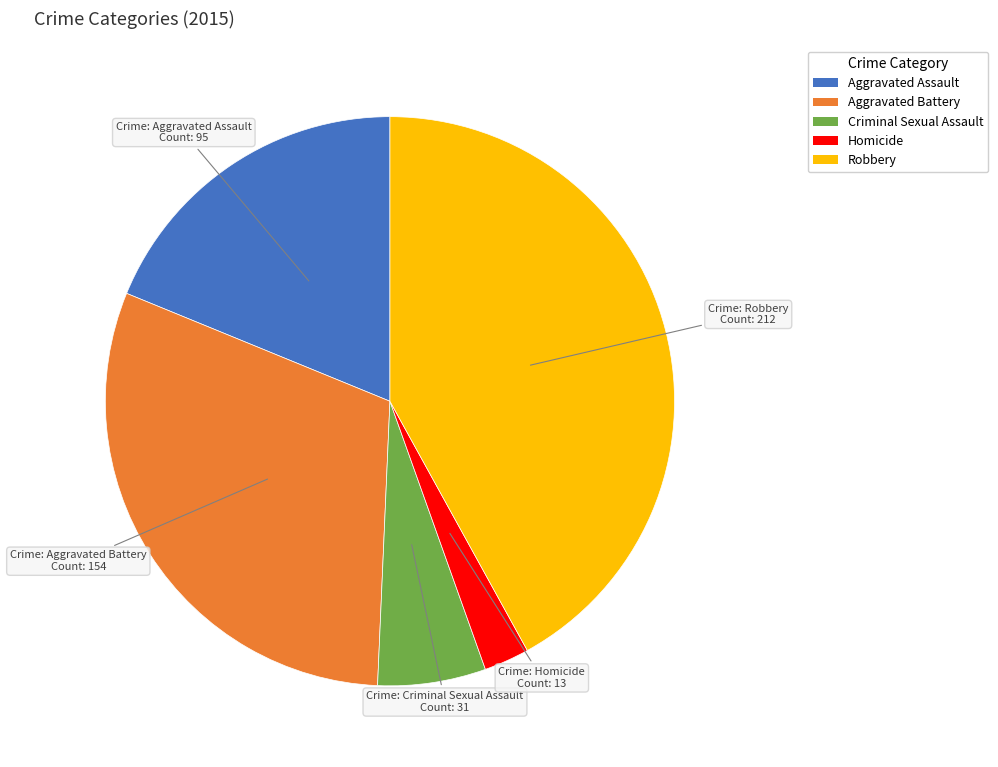

How many segments does this pie chart have?

5